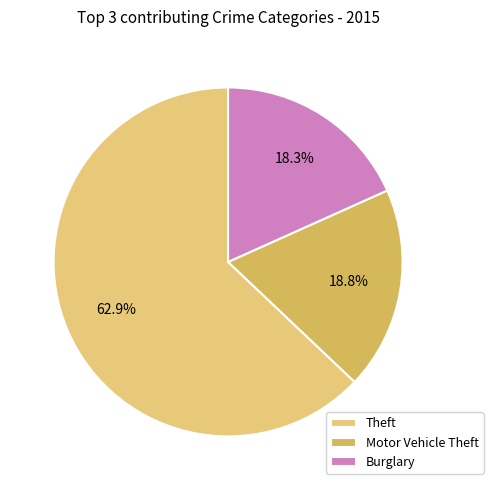

Is Theft the majority of the pie?

Yes